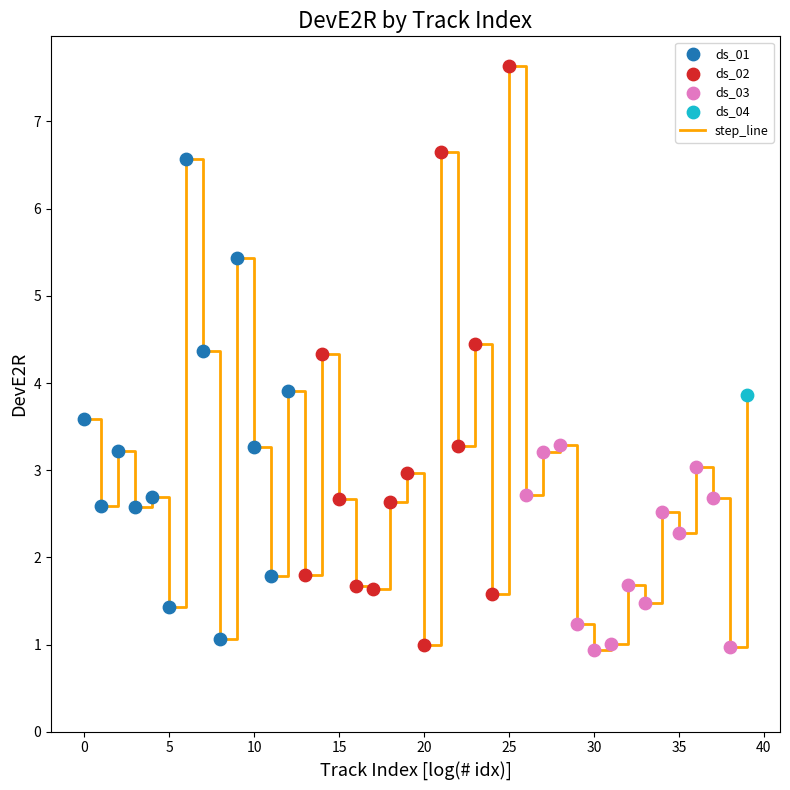

What is the difference between the maximum and minimum values?

6.7